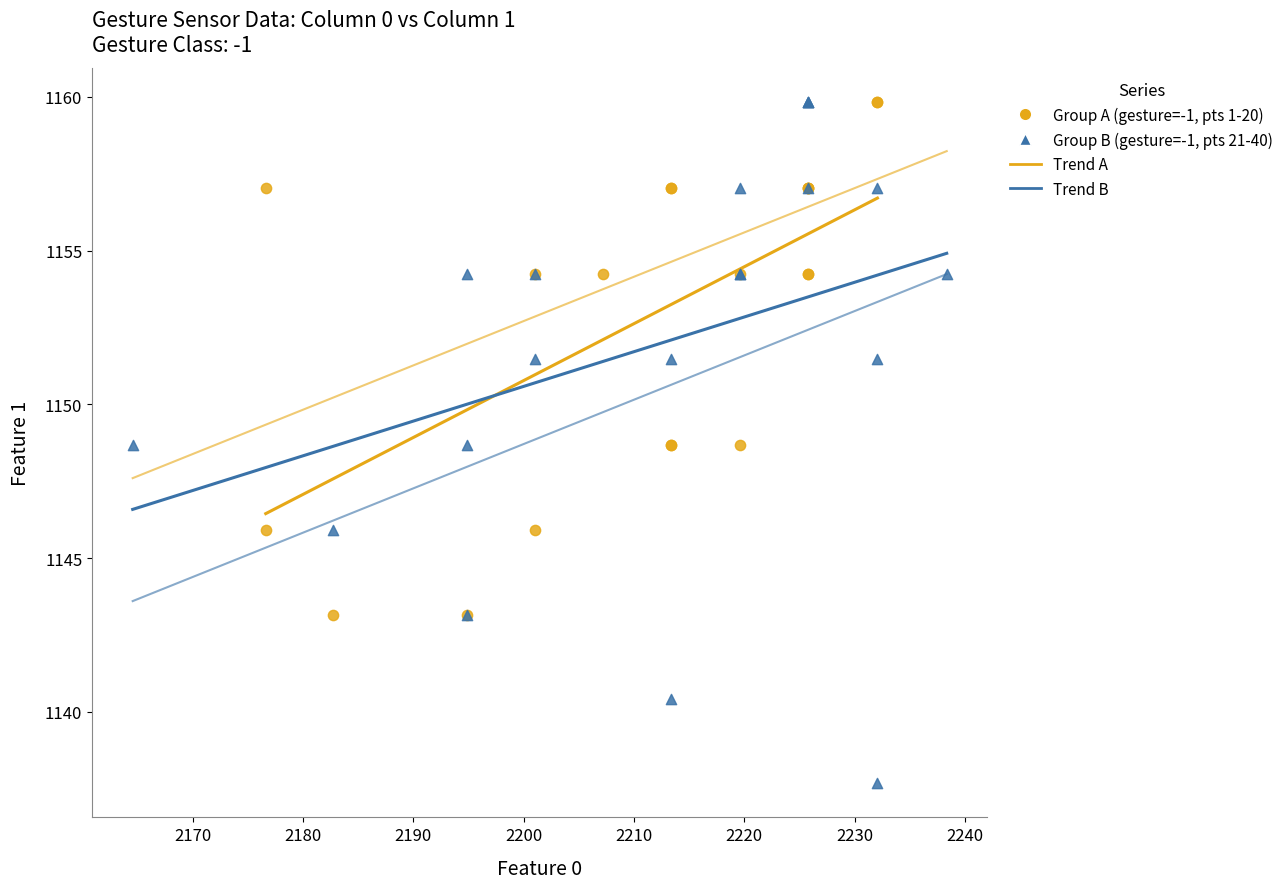

Which series reaches the minimum Y coordinate?

Group B (gesture=-1, pts 21-40)